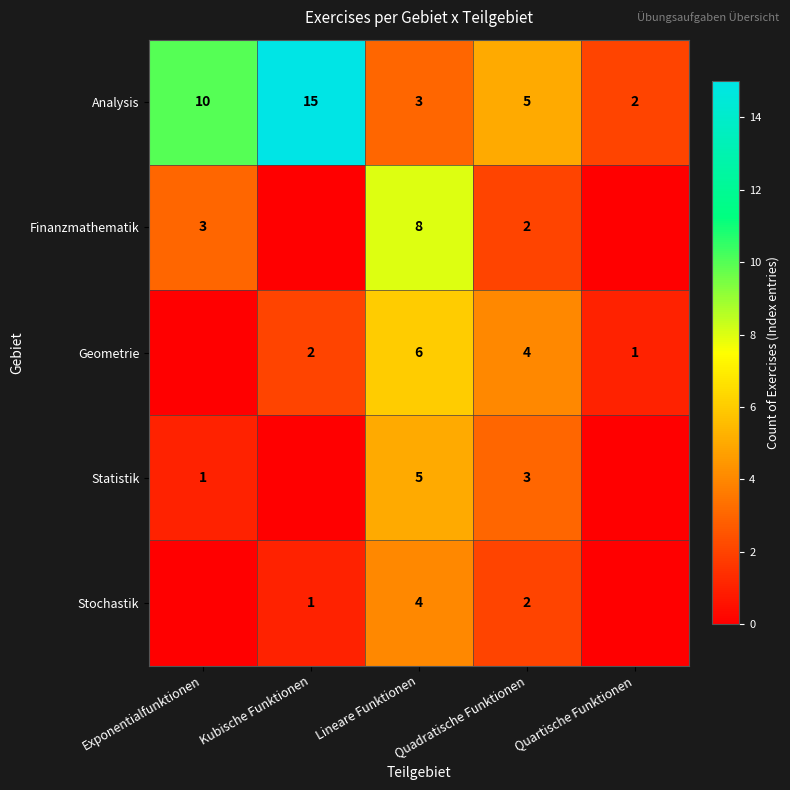

True or false: Finanzmathematik has a value of 5 at Exponentialfunktionen.

False